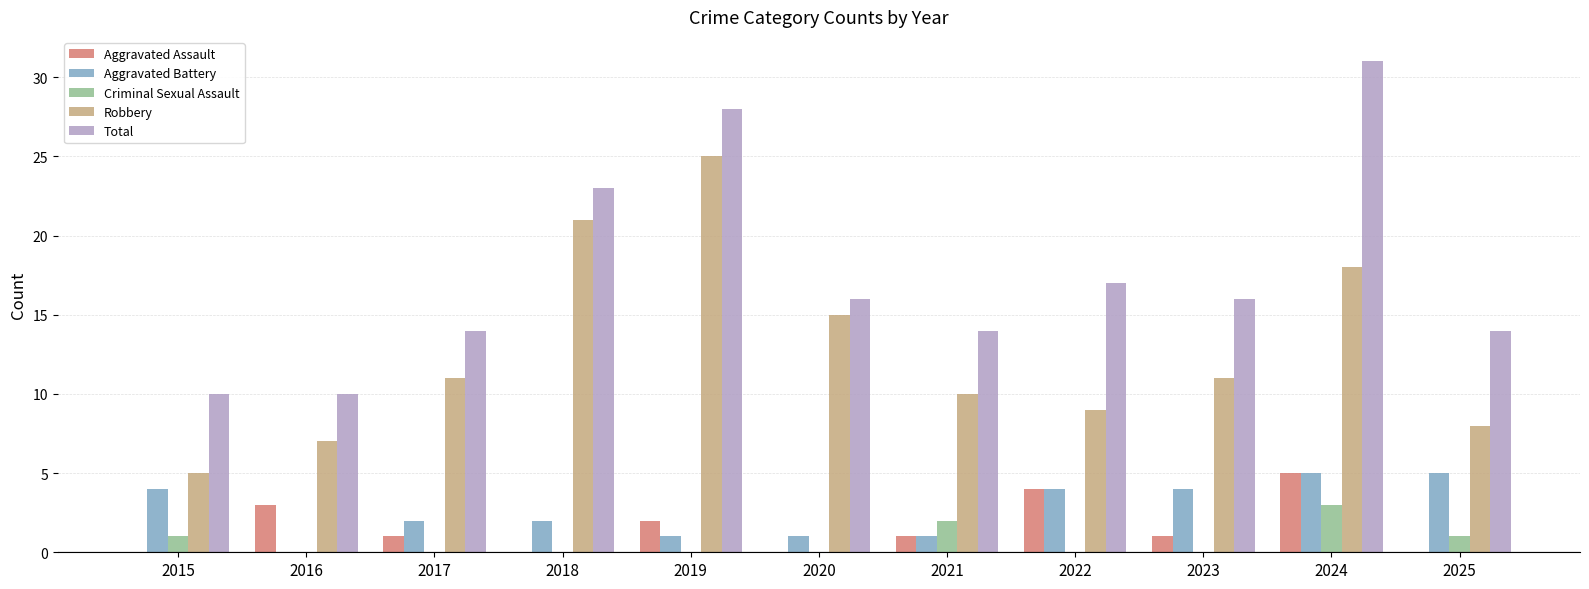

The Criminal Sexual Assault series shows 0 at 2019. True or false?

True